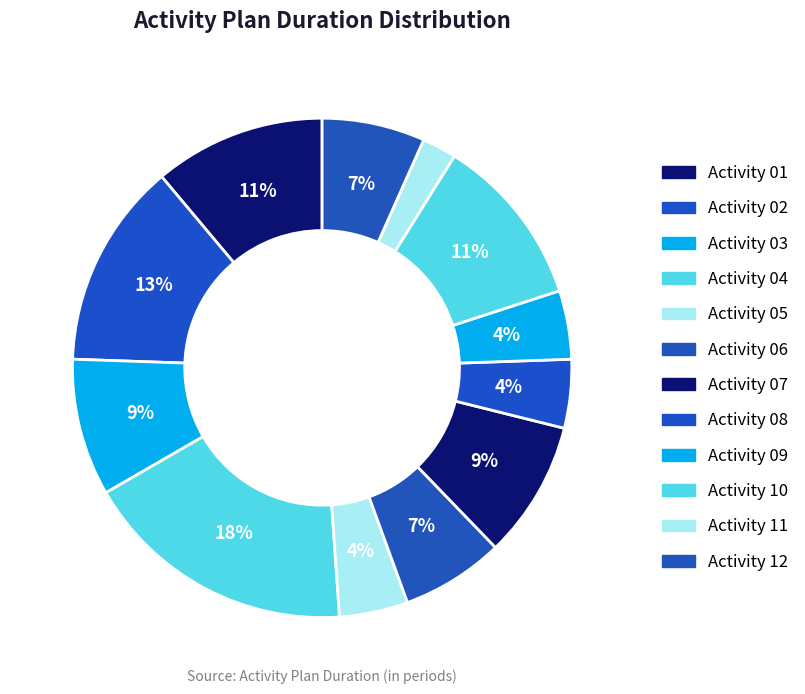

Count the number of slices in the pie.

12